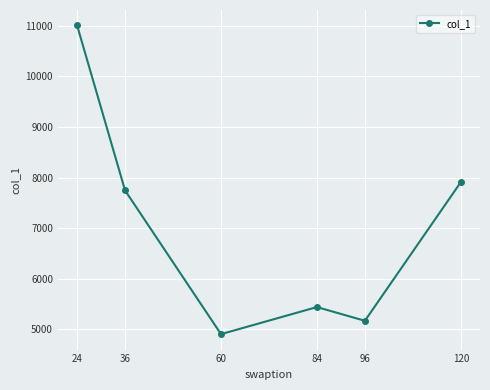

Reading right to left, transcribe all the data shown in this chart.

120=7909.1	96=5167.9	84=5439.4	60=4903.7	36=7745.1	24=11007.6